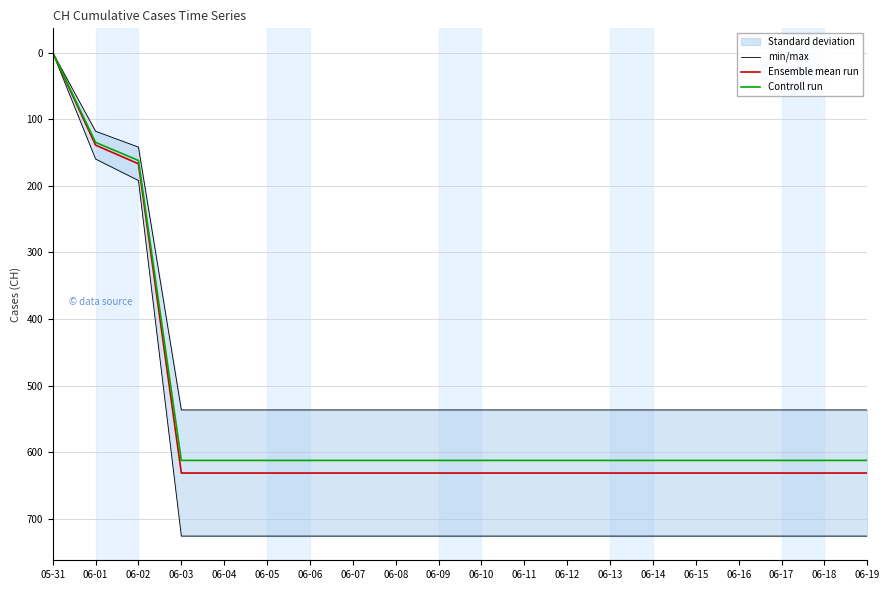

Is the value of Controll run at 06-11 greater than the value of min/max at 06-04?

No